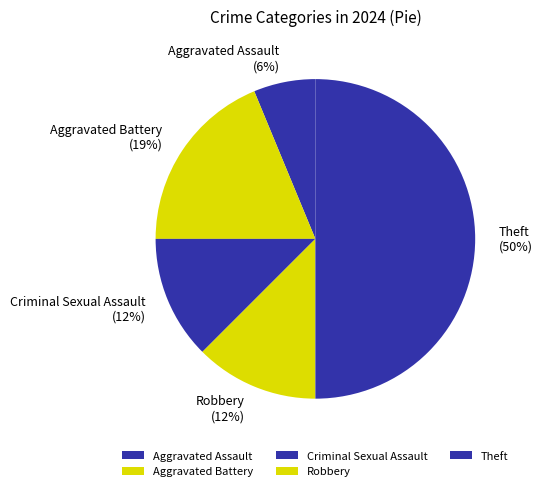

Does Aggravated Battery represent more than half of the total?

No